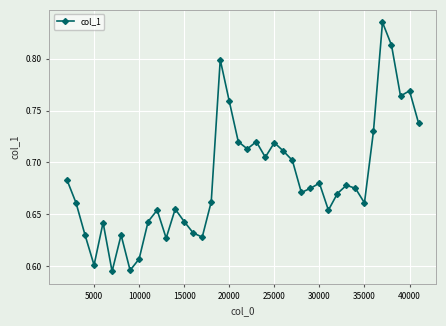

How many categories are shown in the chart?

40